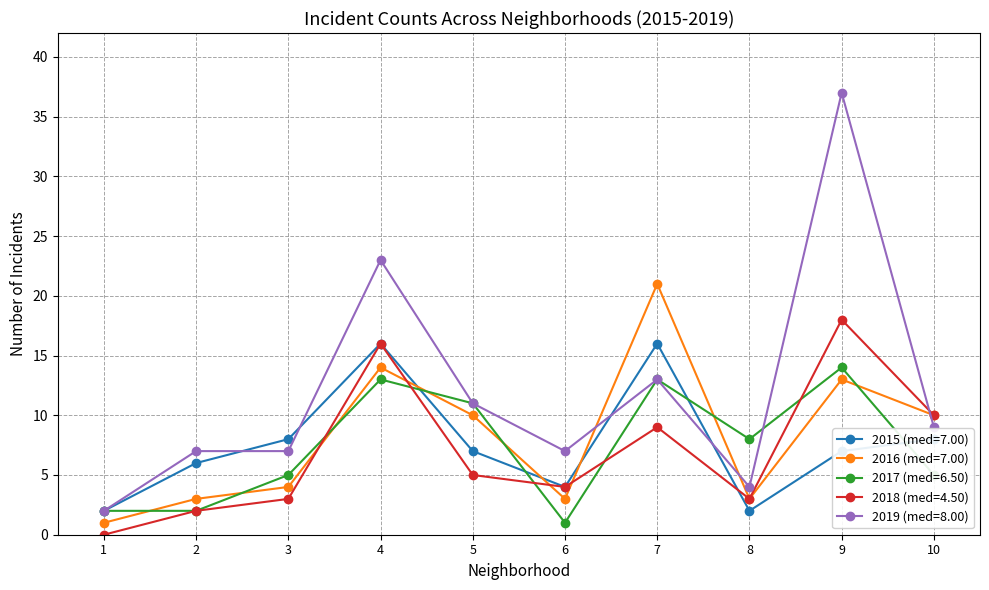

How many categories are shown in the chart?

10